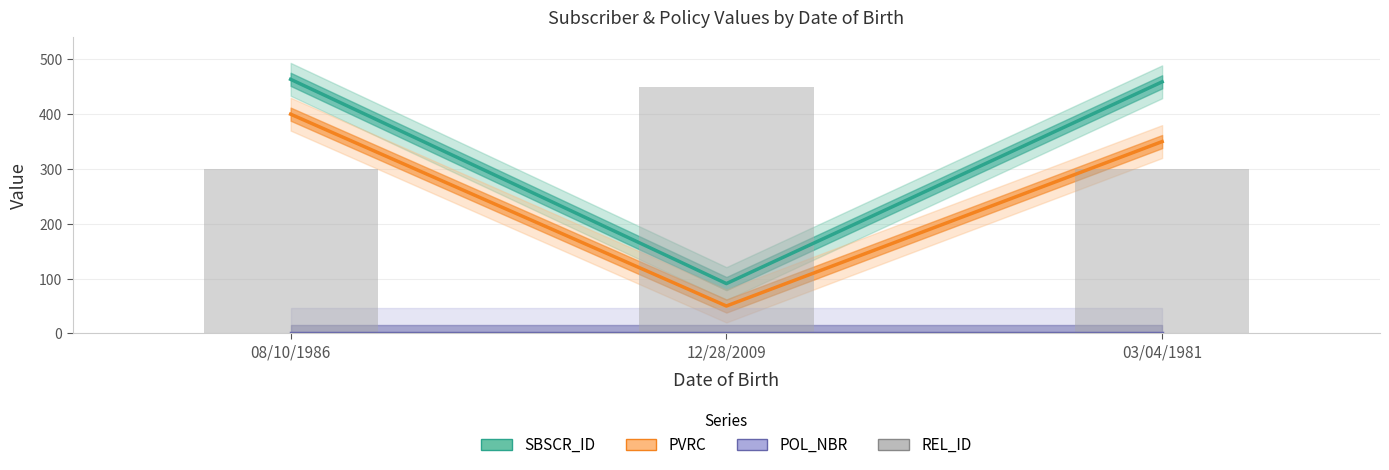

How many distinct data groups are displayed?

4